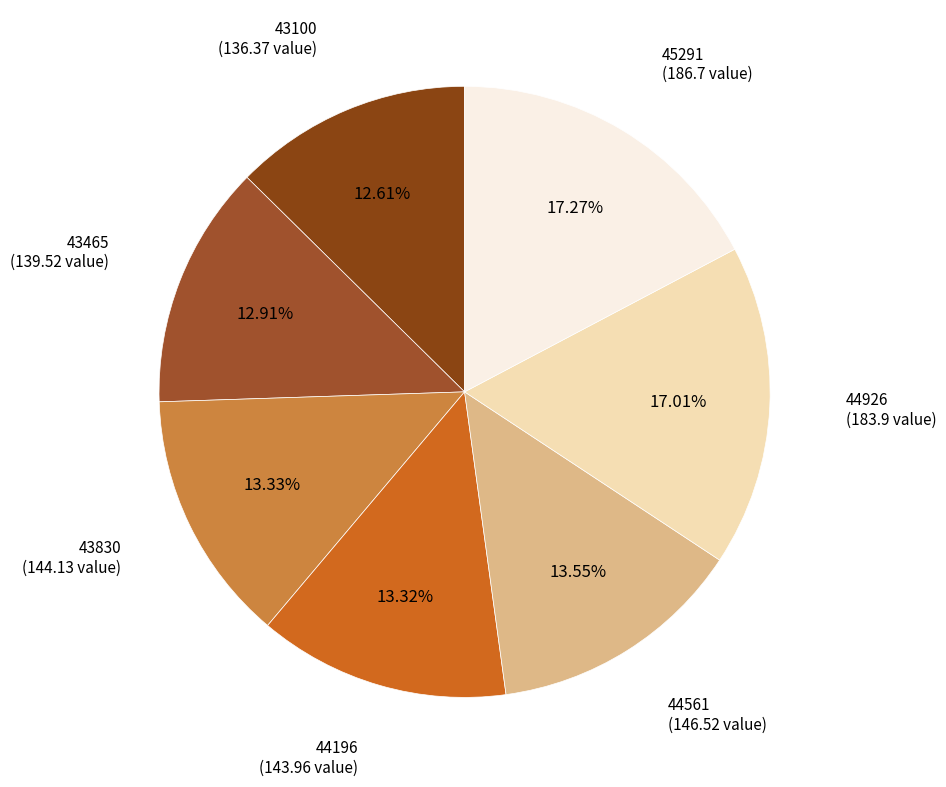

Rank the categories by value from lowest to highest.

43100, 43465, 44196, 43830, 44561, 44926, 45291